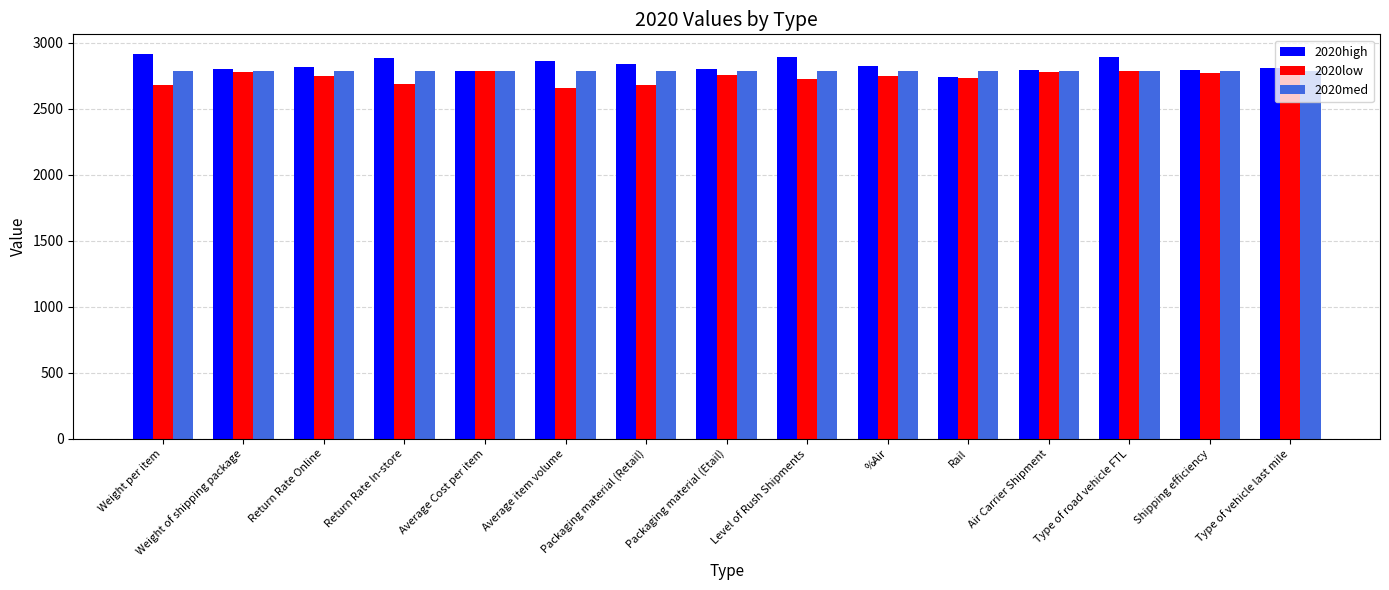

How many values in the 2020high series are below 2817?

7